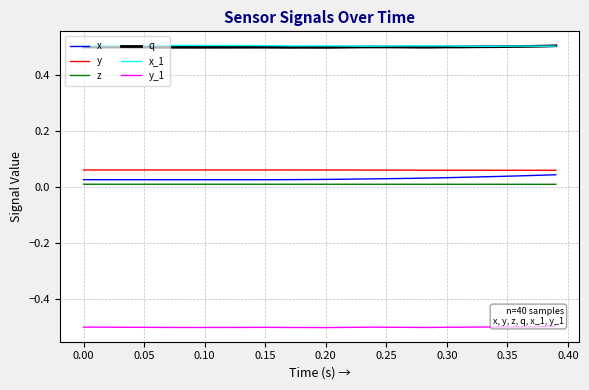

The q series shows 0.5 at 0.00. True or false?

True